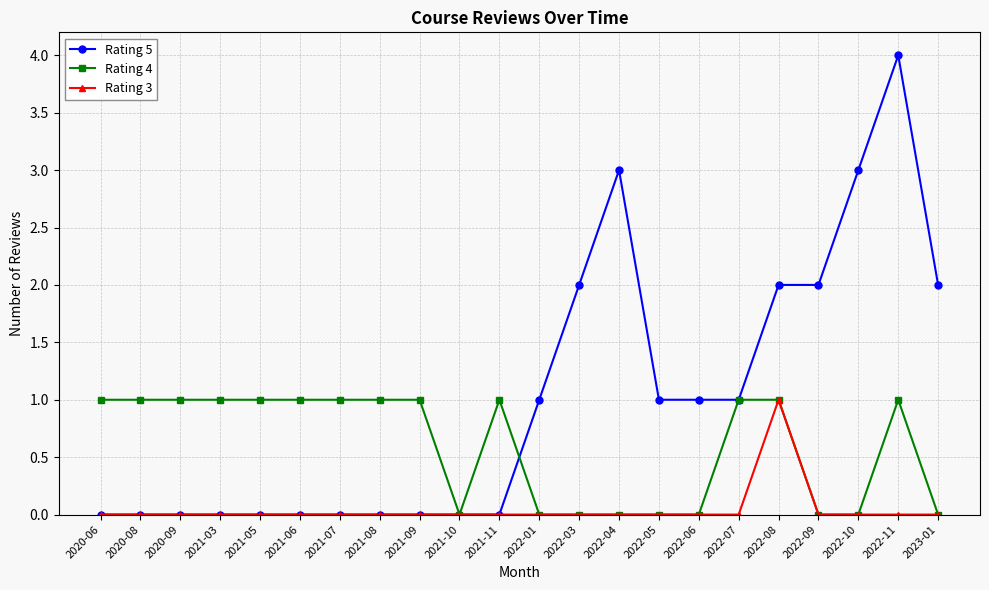

Is this an area chart (filled region under the line)?

No